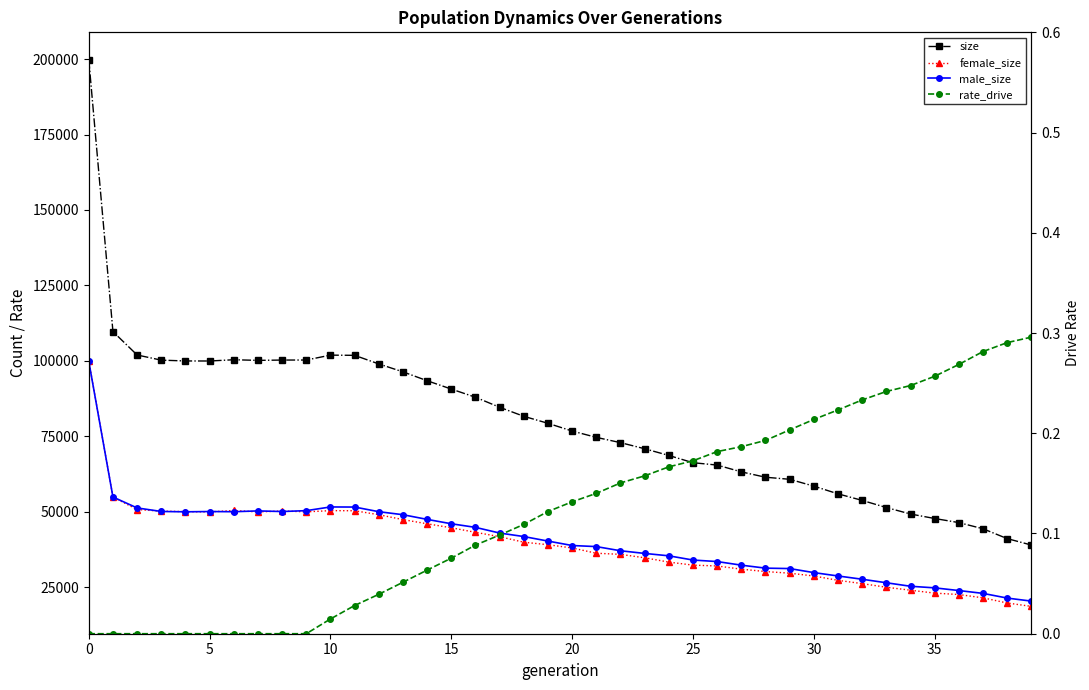

Is this an area chart (filled region under the line)?

No